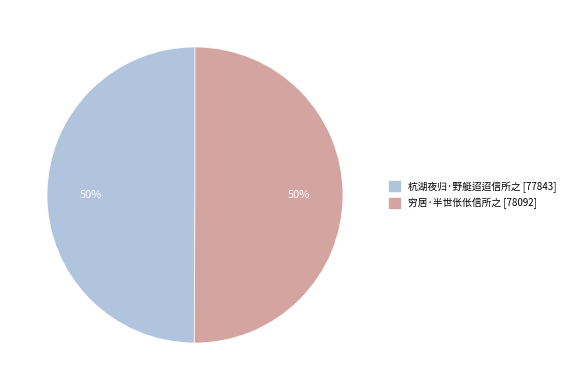

Is it true that 穷居·半世伥伥信所之 is 36% of the pie?

False